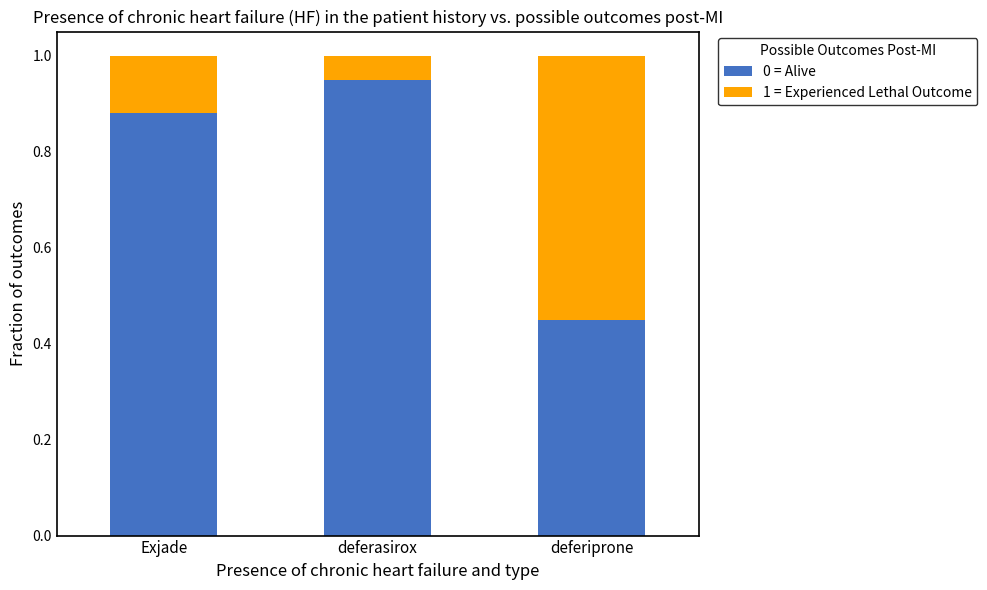

What are all the series names shown in the legend?

0 = Alive, 1 = Experienced Lethal Outcome